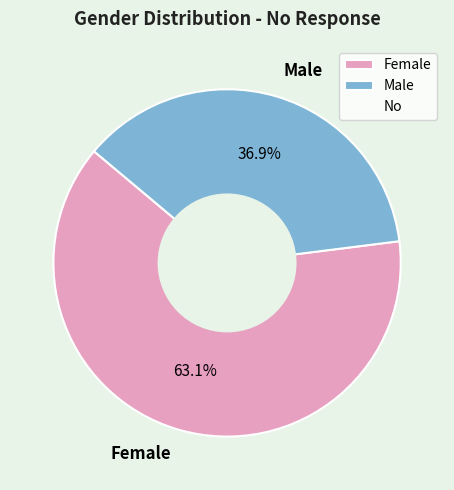

Approximately how many times larger is the value at Female compared to Male?

1.7